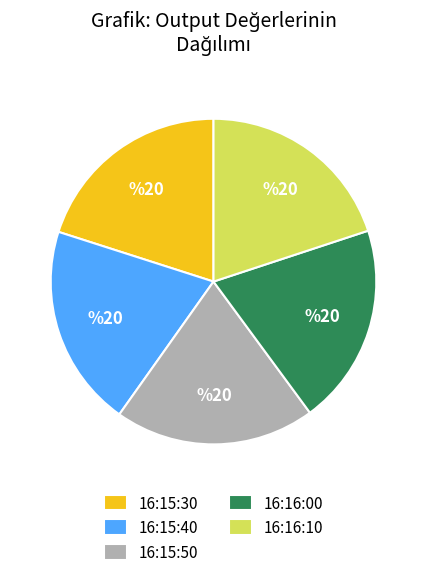

Is it true that 16:15:50 is 20% of the pie?

True